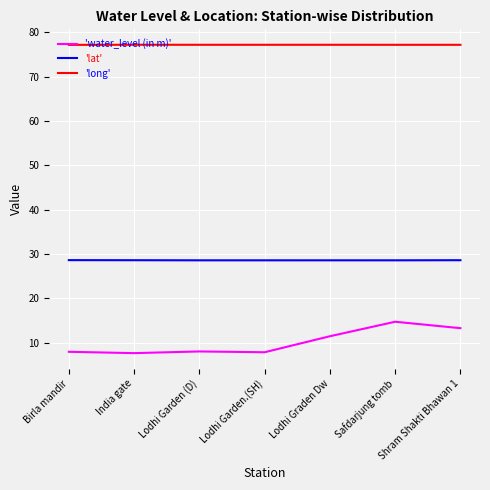

Which series has the widest spread of values?

'water_level (in m)'